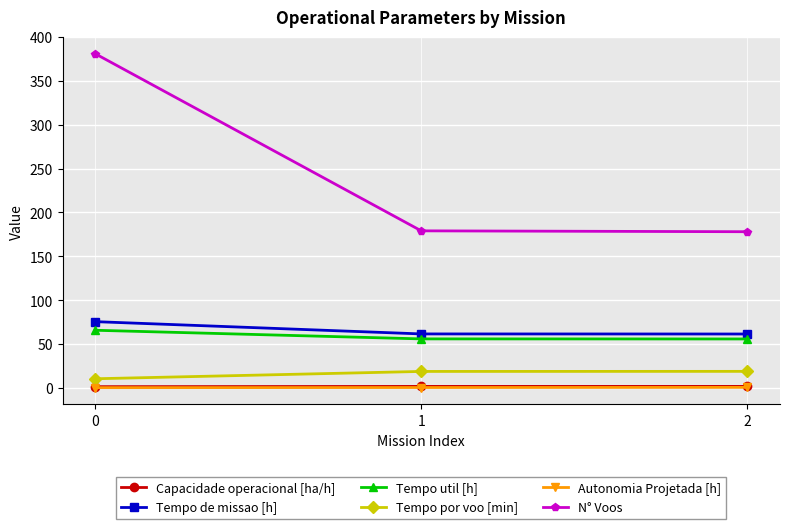

How many categories are shown in the chart?

3